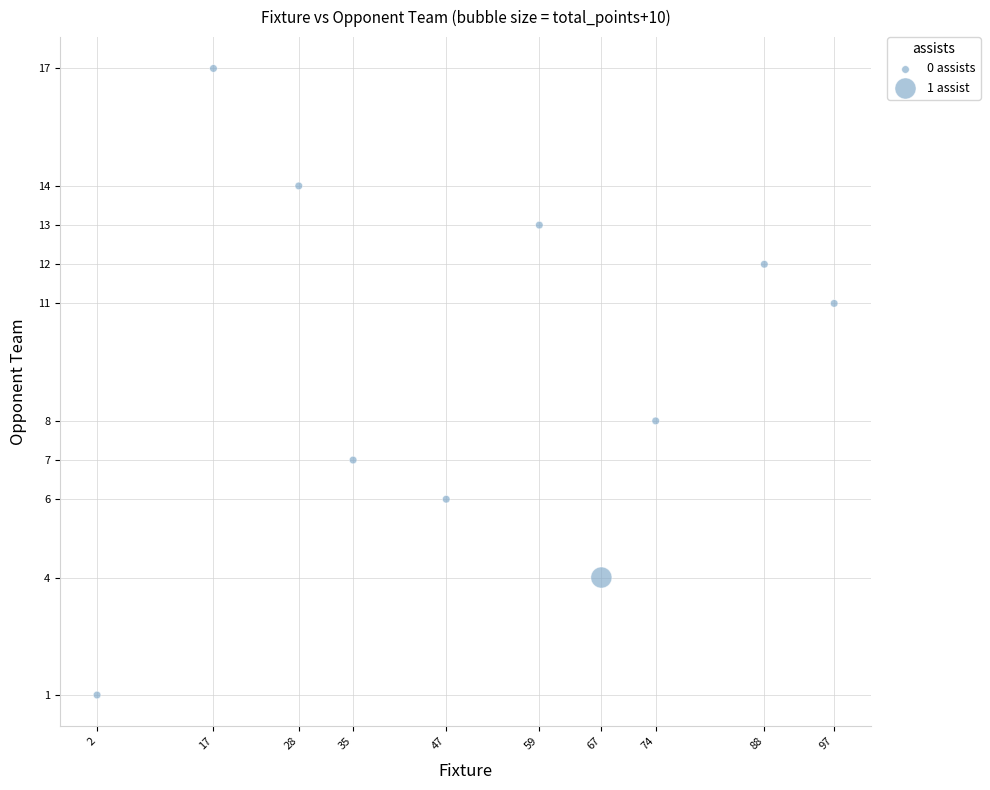

What is the average X value?

51